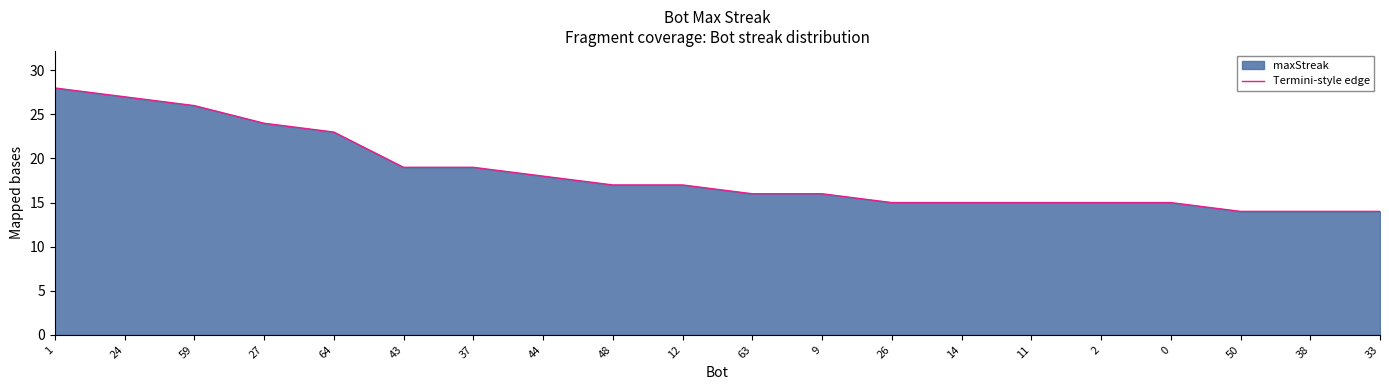

Reading left to right, list all the values displayed in this chart.

1=28	24=27	59=26	27=24	64=23	43=19	37=19	44=18	48=17	12=17	63=16	9=16	26=15	14=15	11=15	2=15	0=15	50=14	38=14	33=14